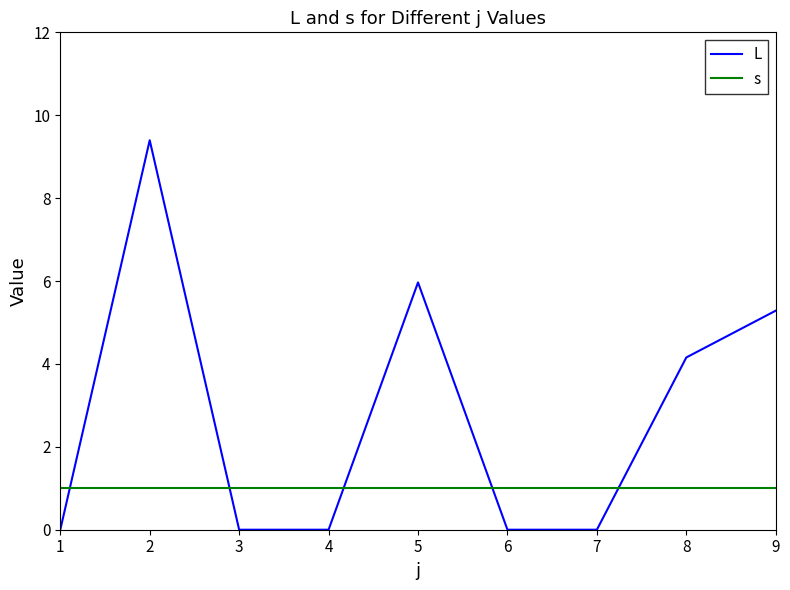

Is this an area chart (filled region under the line)?

No